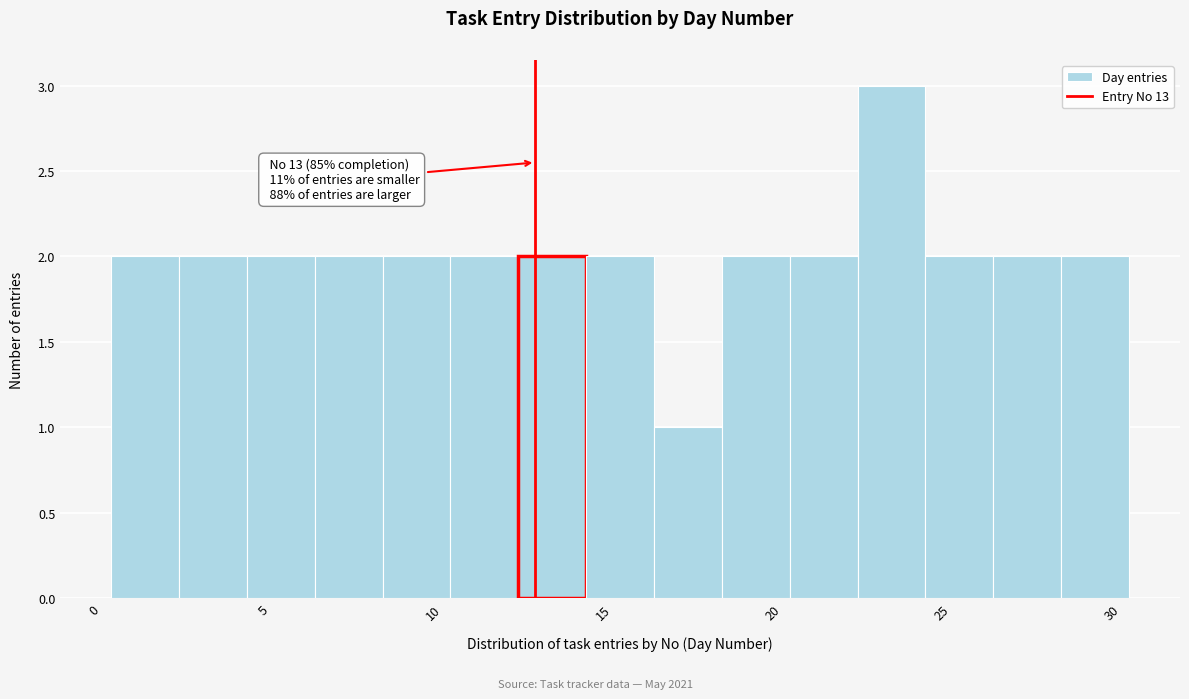

Which range on the x-axis has the tallest bar?

22.5 to 24.5